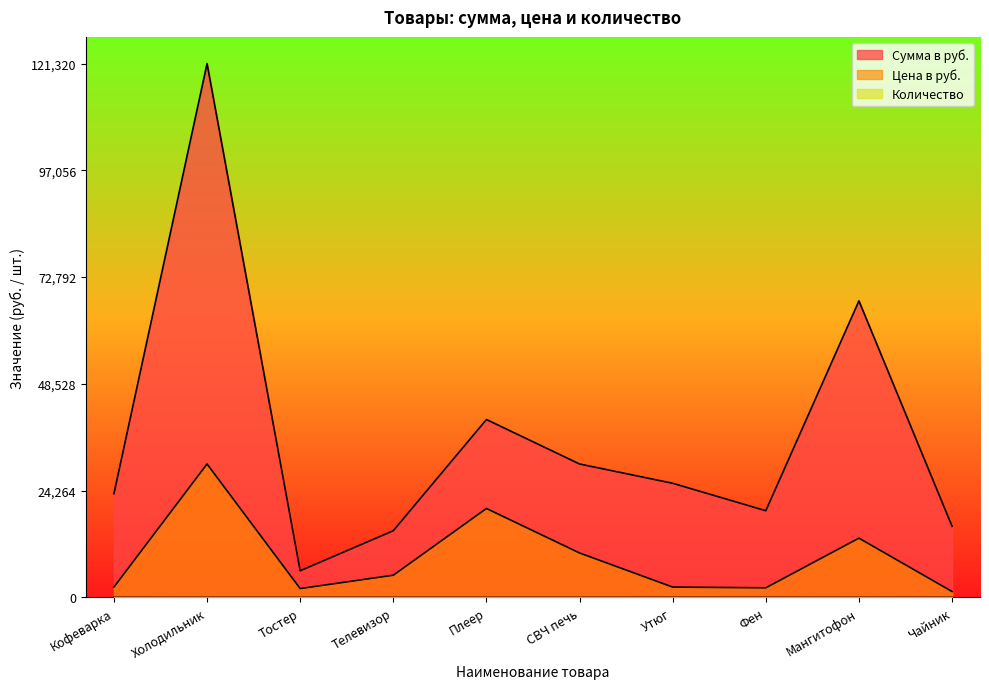

List the series in order of their overall mean, lowest first.

Количество, Цена в руб., Сумма в руб.